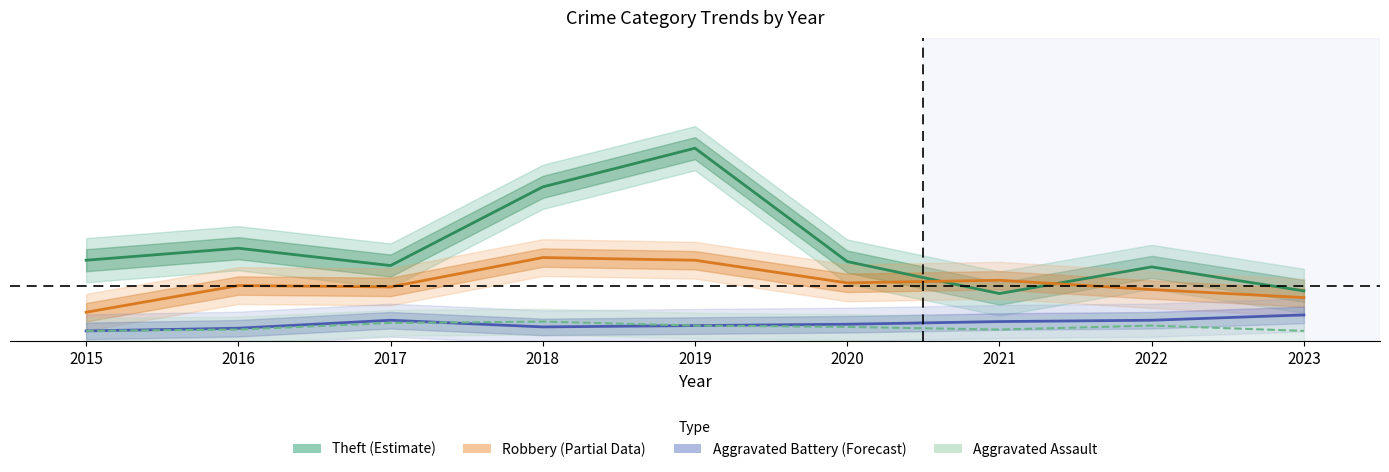

Does the chart have visible grid lines?

No